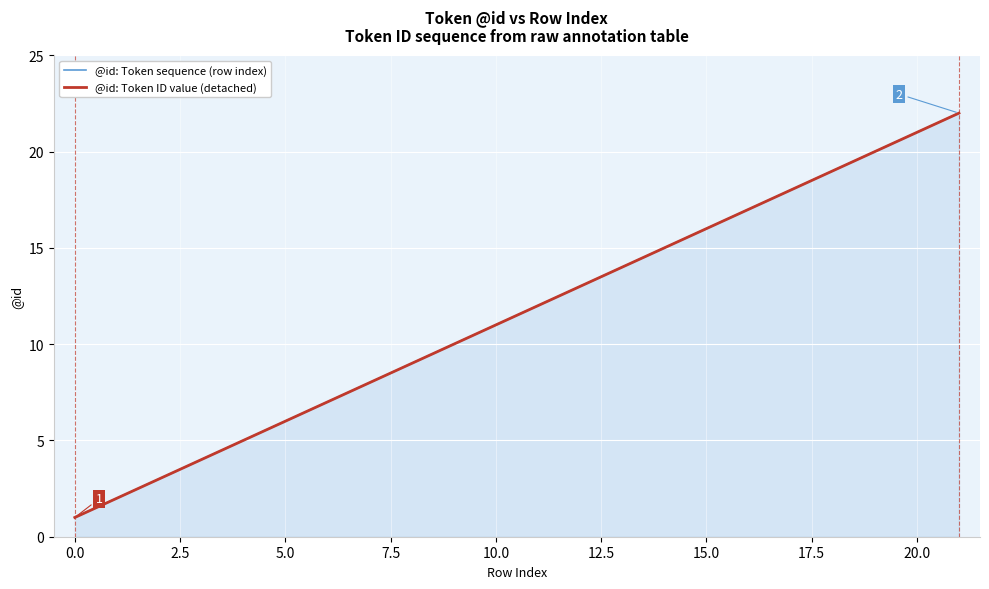

What is the average value of the @id: Token sequence (row index) series?

12